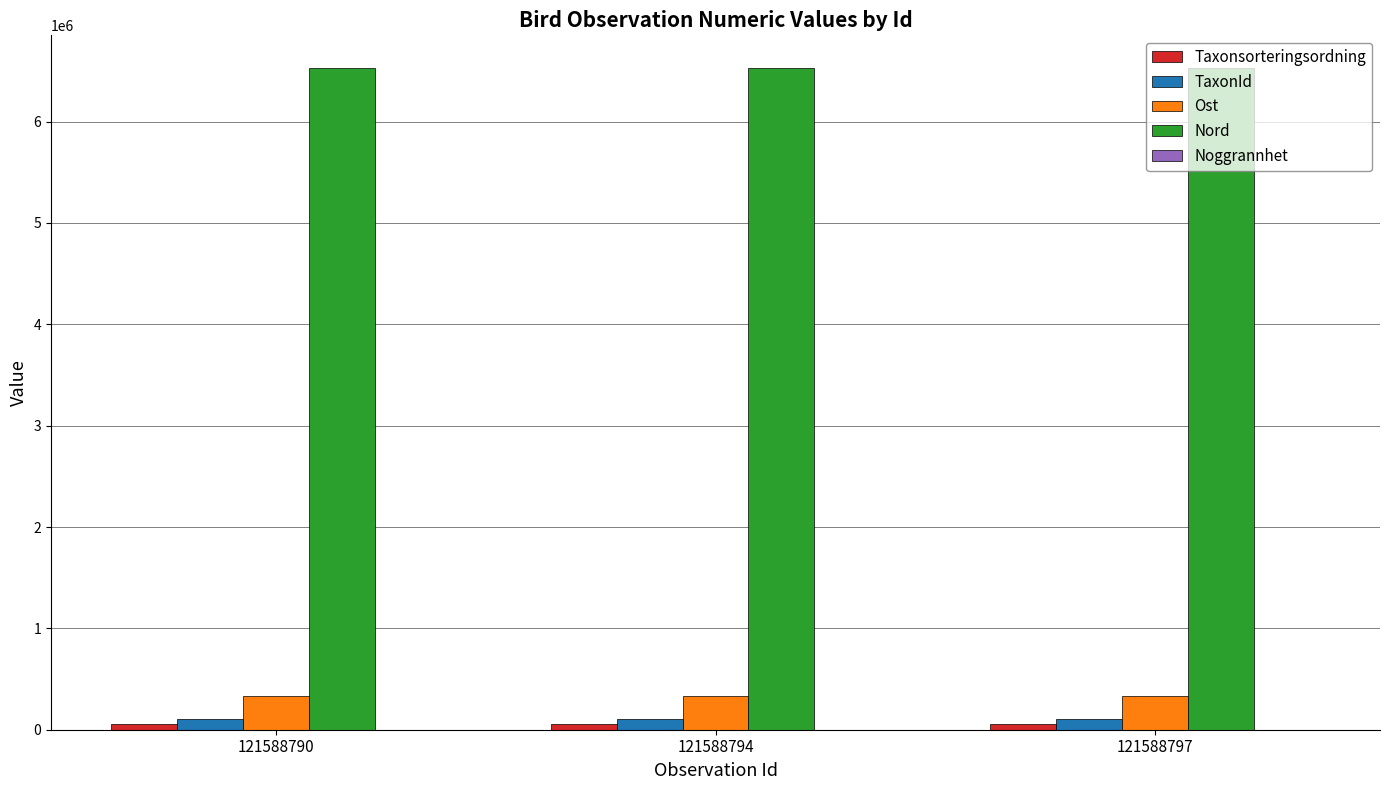

What is the greatest value displayed?

6524553